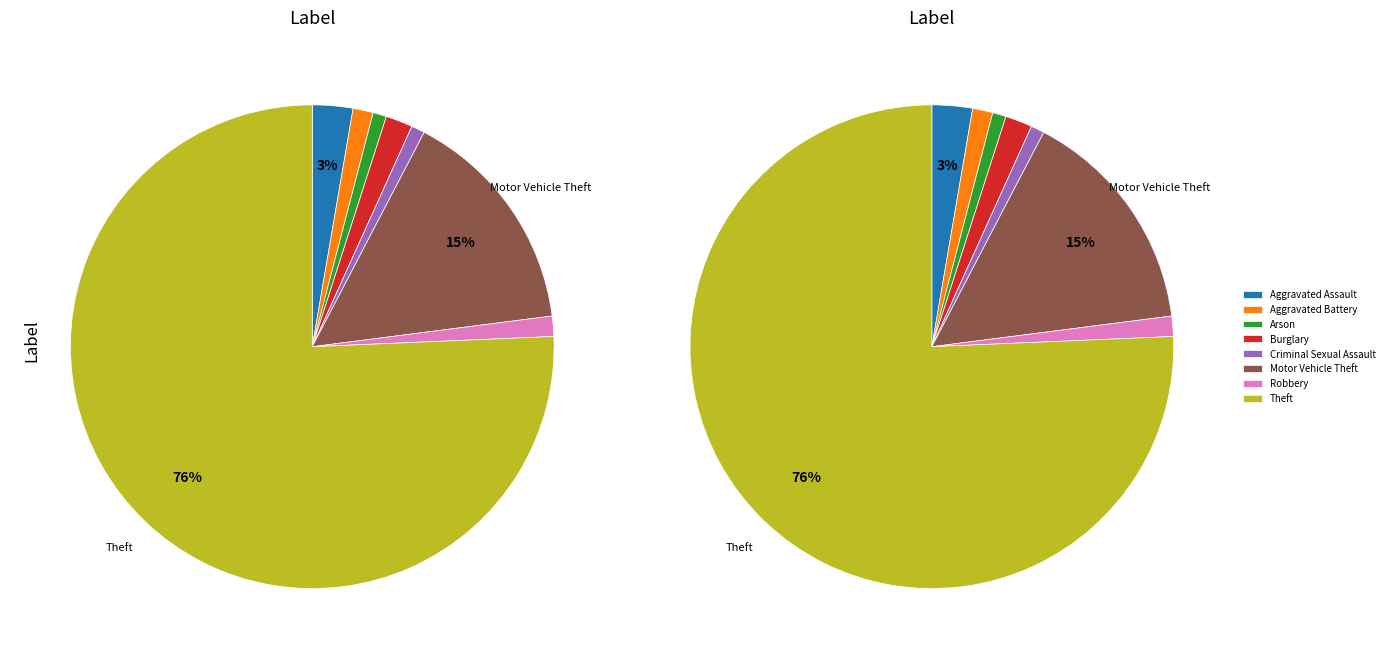

How many slices are in this pie chart?

8